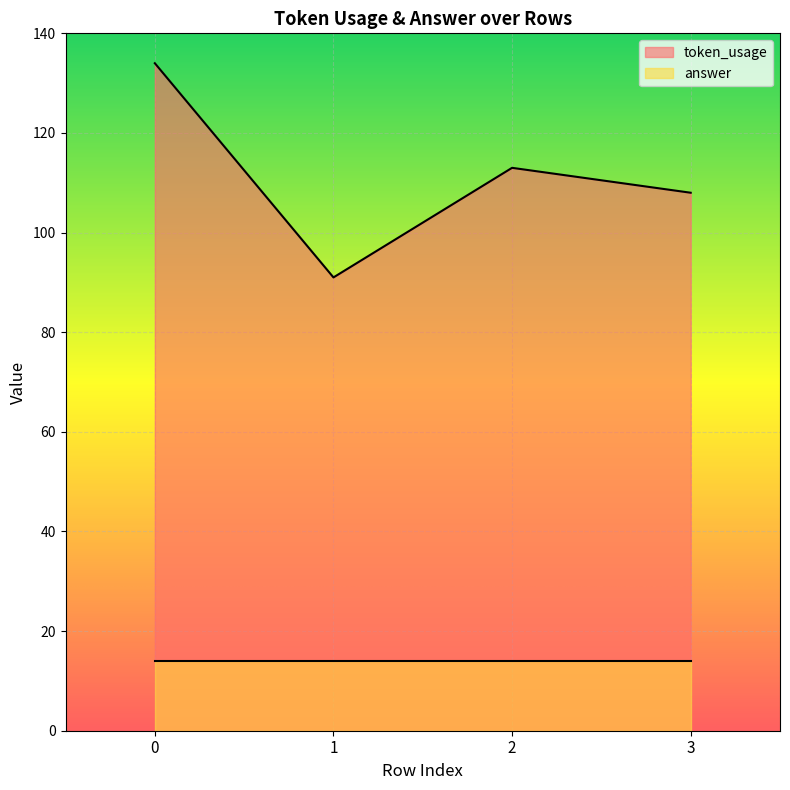

Is it true that the value at 2 is 113?

True